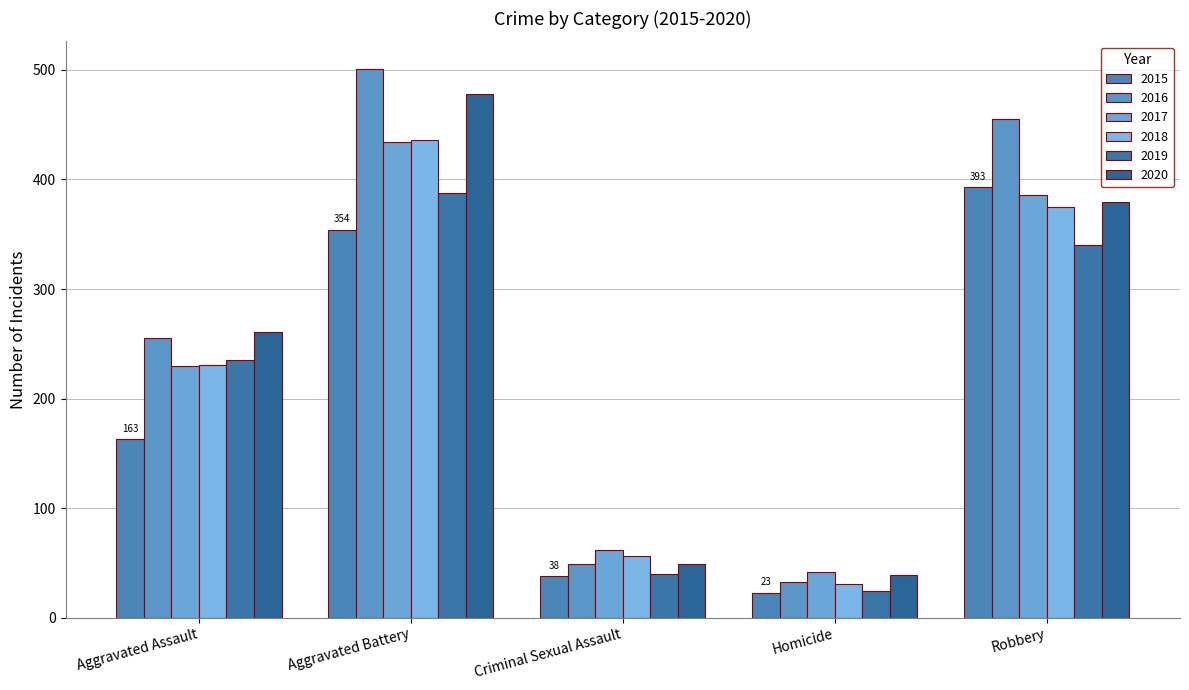

What is the sum of the 2019 values at Homicide and Criminal Sexual Assault?

64